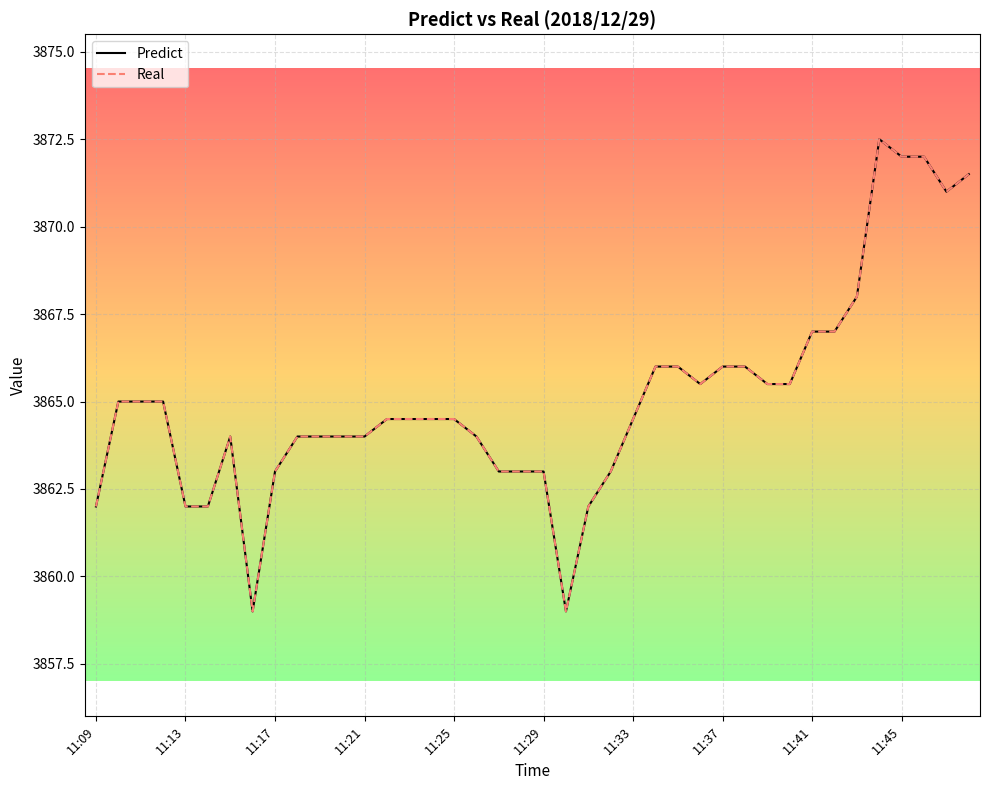

Does the chart have visible grid lines?

Yes